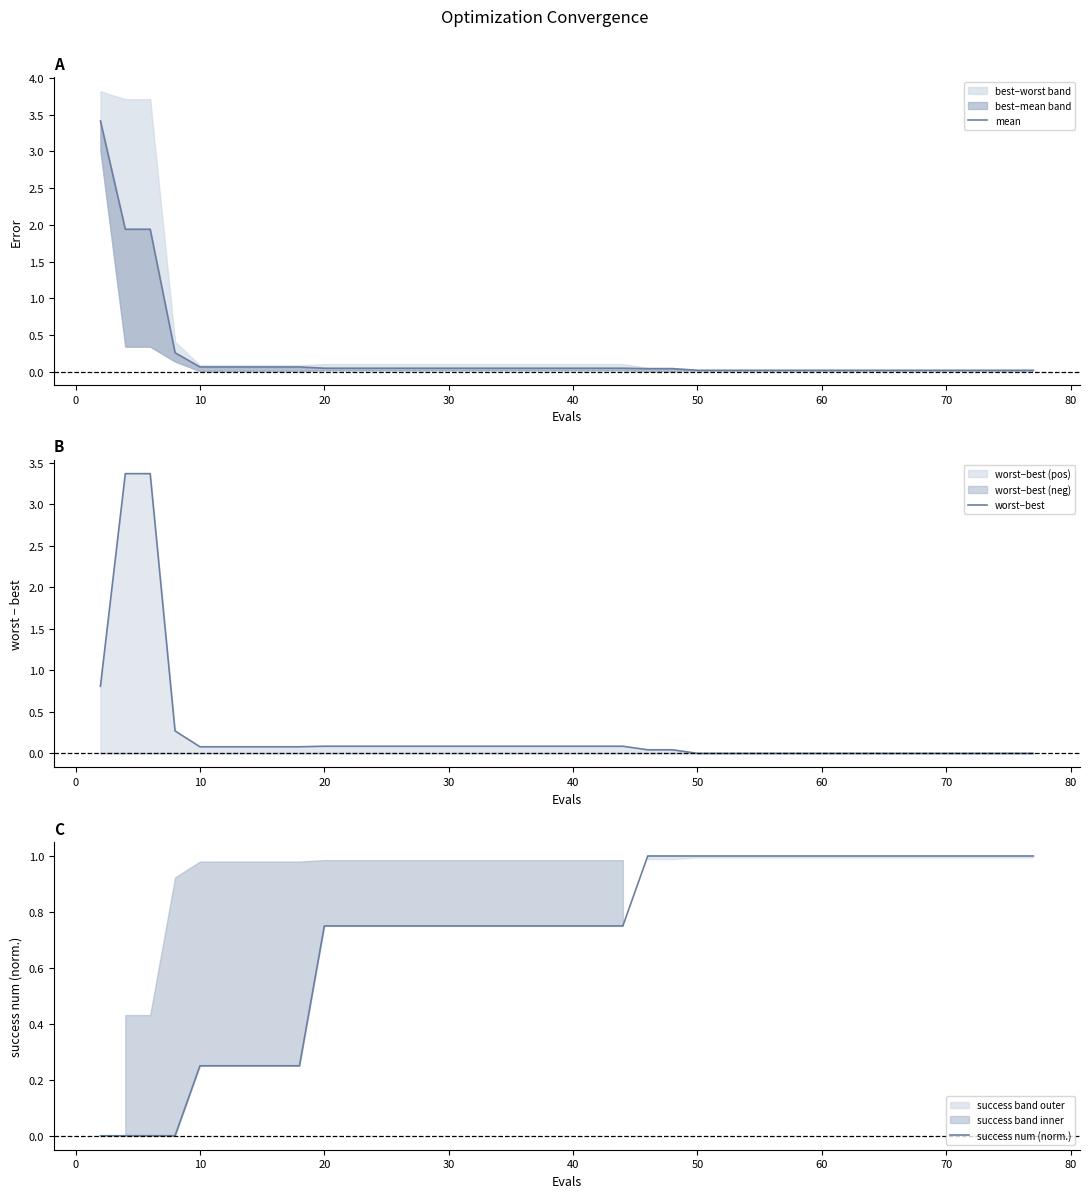

At how many categories does at least one series exceed 2?

3